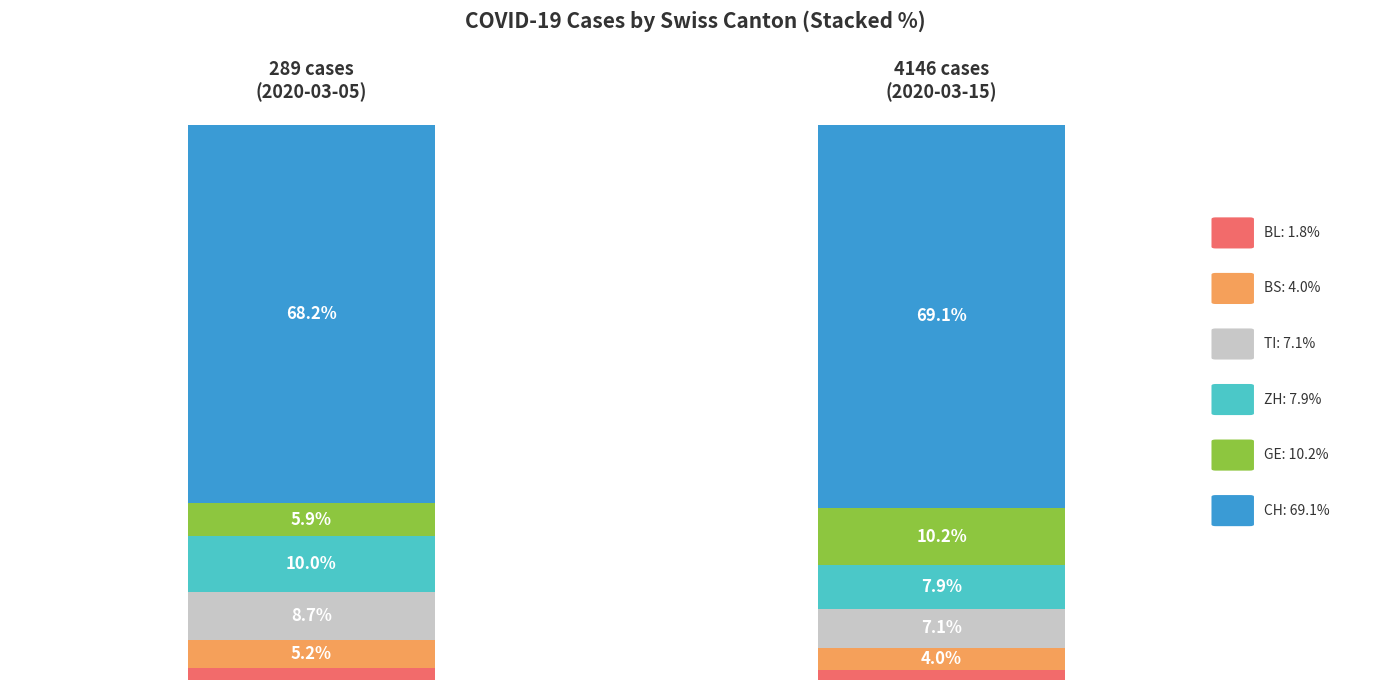

Which series has the largest total across all categories?

CH